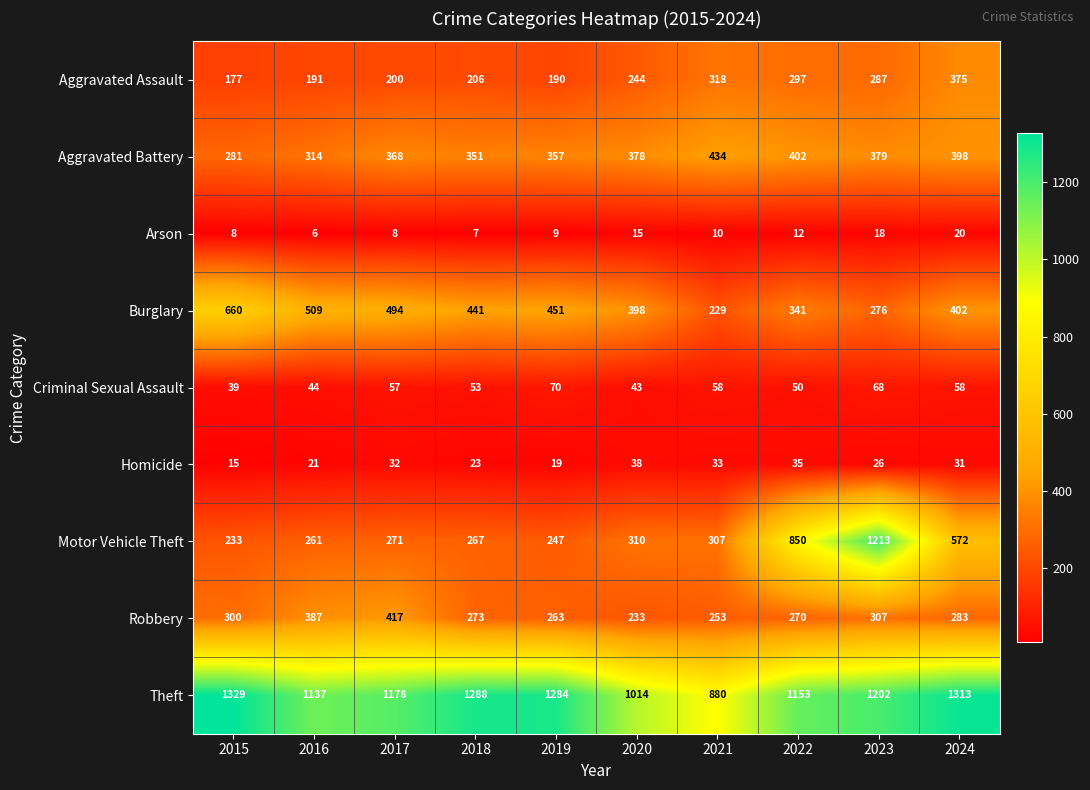

The Theft series shows 1284 at 2019. True or false?

True